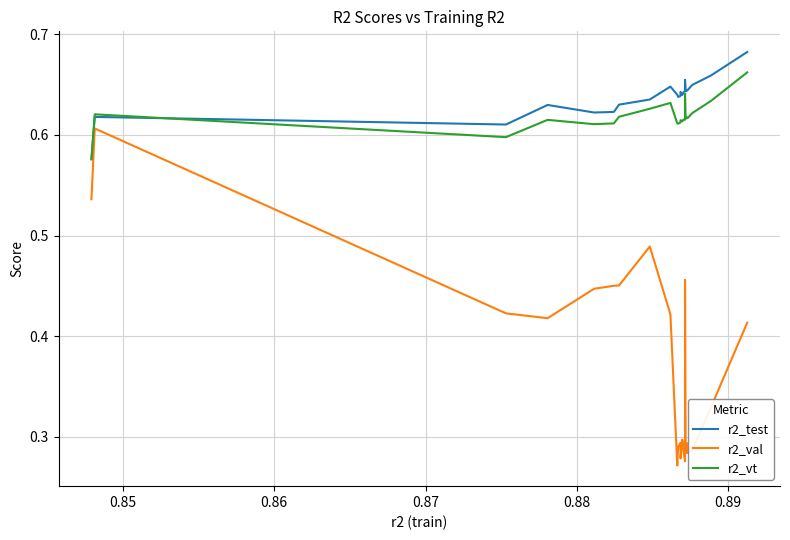

List the series in order of their peak value, highest first.

r2_test, r2_vt, r2_val